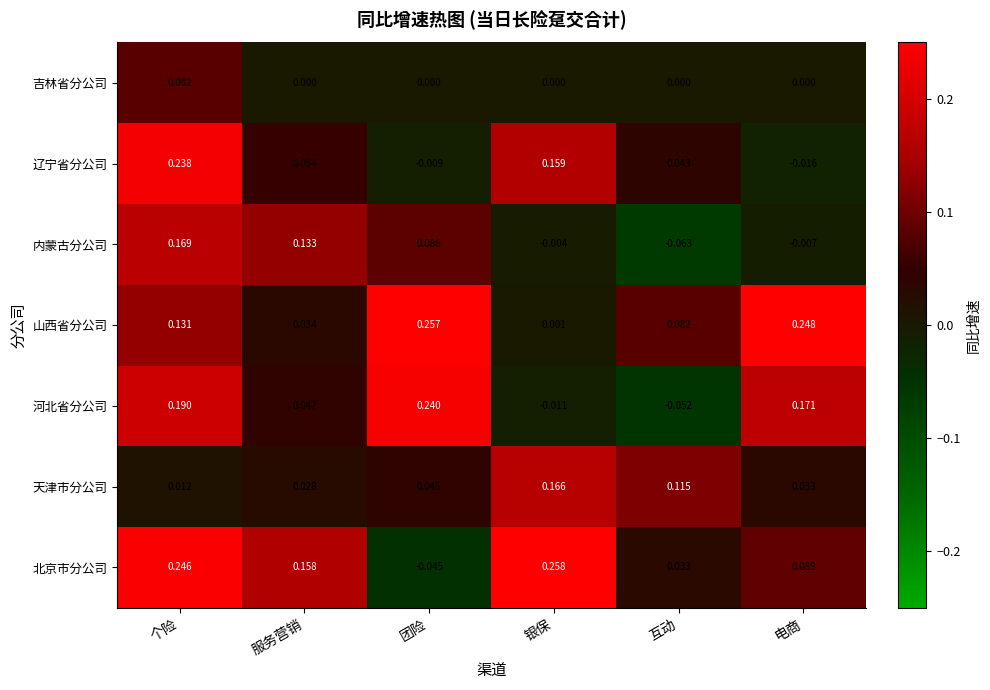

Which series has the widest spread of values?

北京市分公司